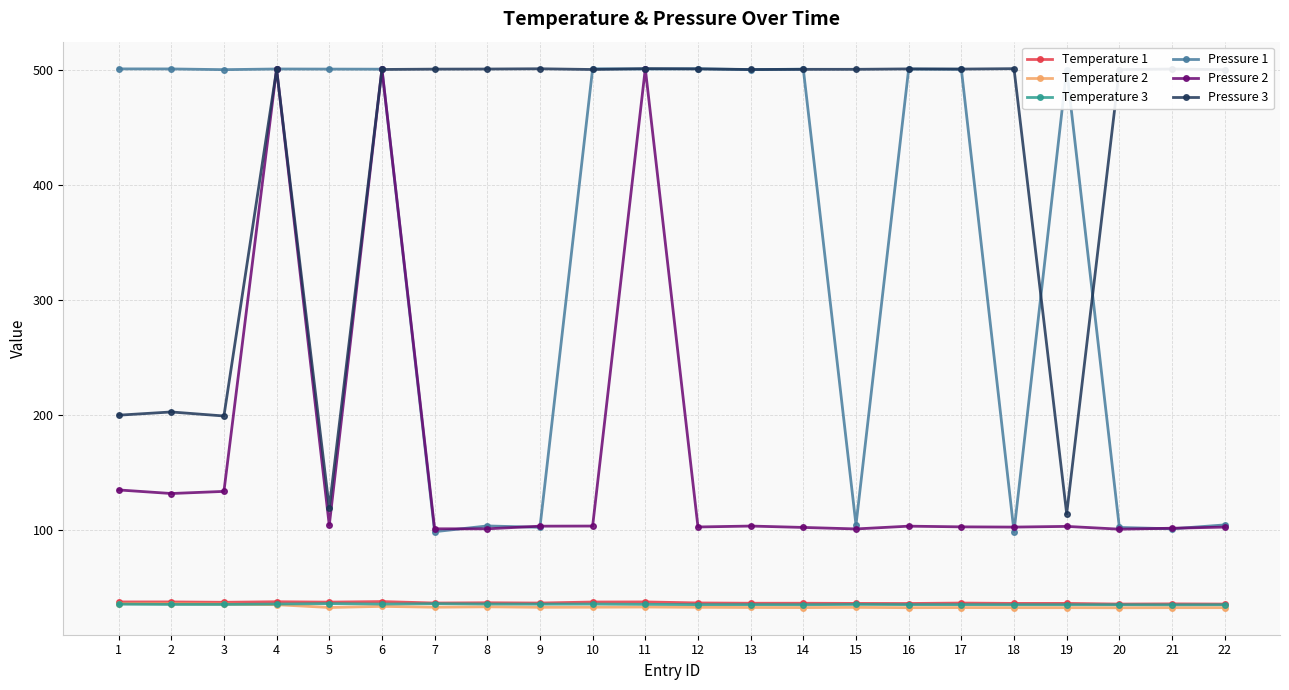

What is the sum of the Temperature 3 values at 11 and 7?

70.8